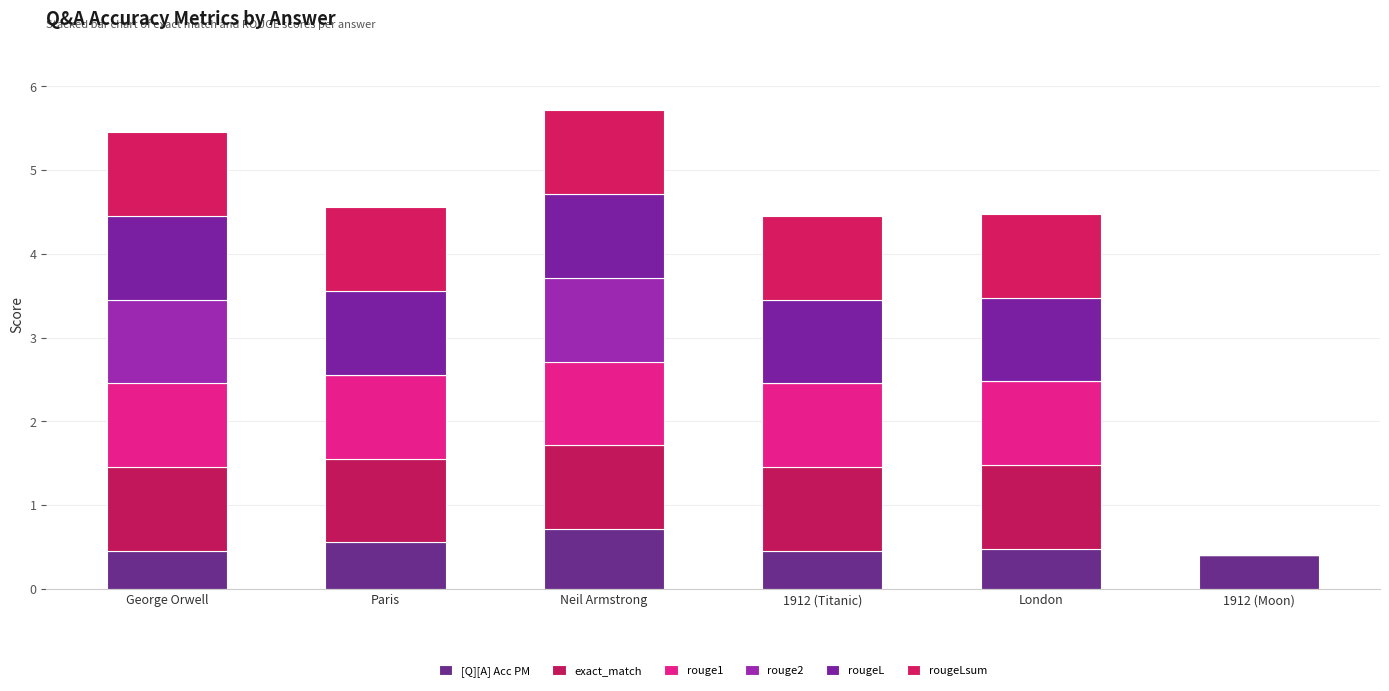

Are the bars horizontal?

No